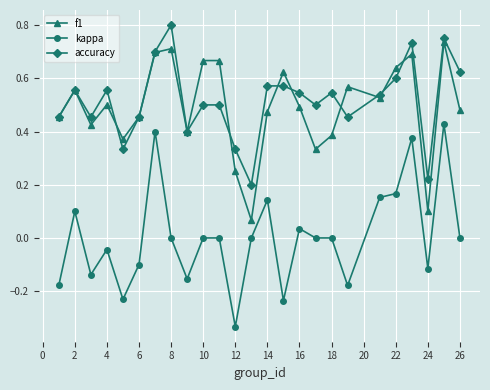

Which series has the largest range (max minus min)?

kappa